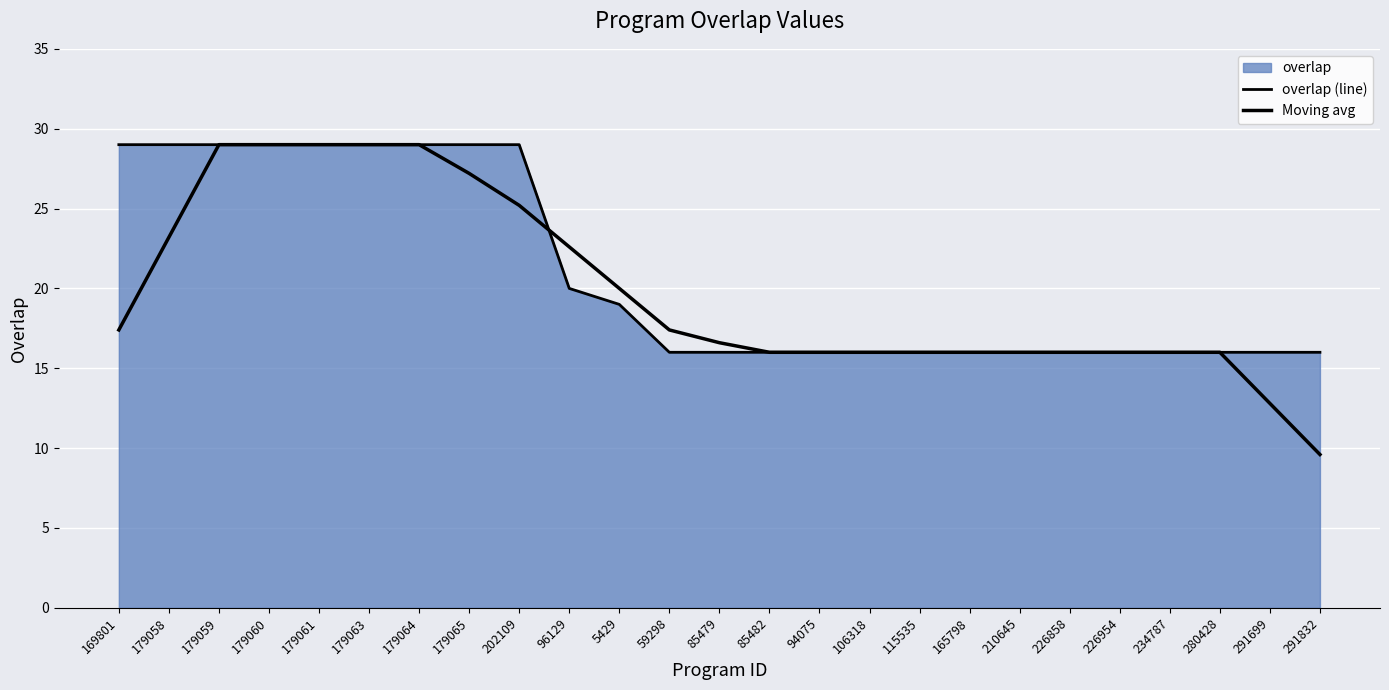

Rank the series by their average value, from highest to lowest.

overlap (line), Moving avg